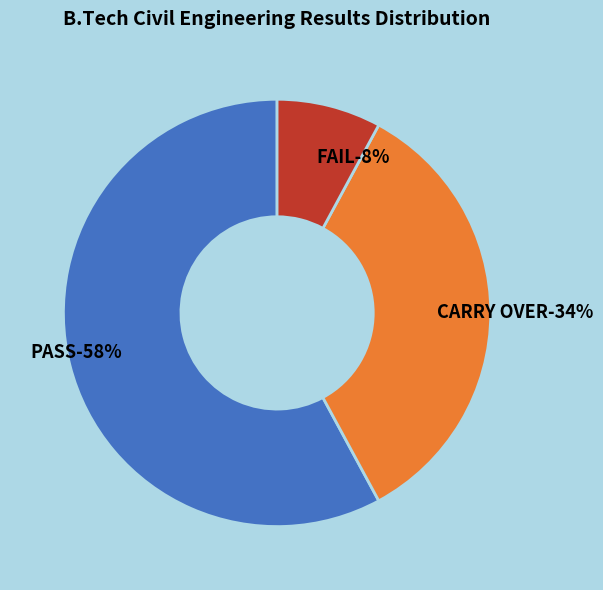

Does any single category account for the majority?

Yes